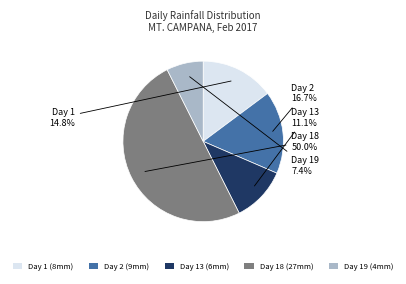

Is Day 13 (6mm) the majority of the pie?

No